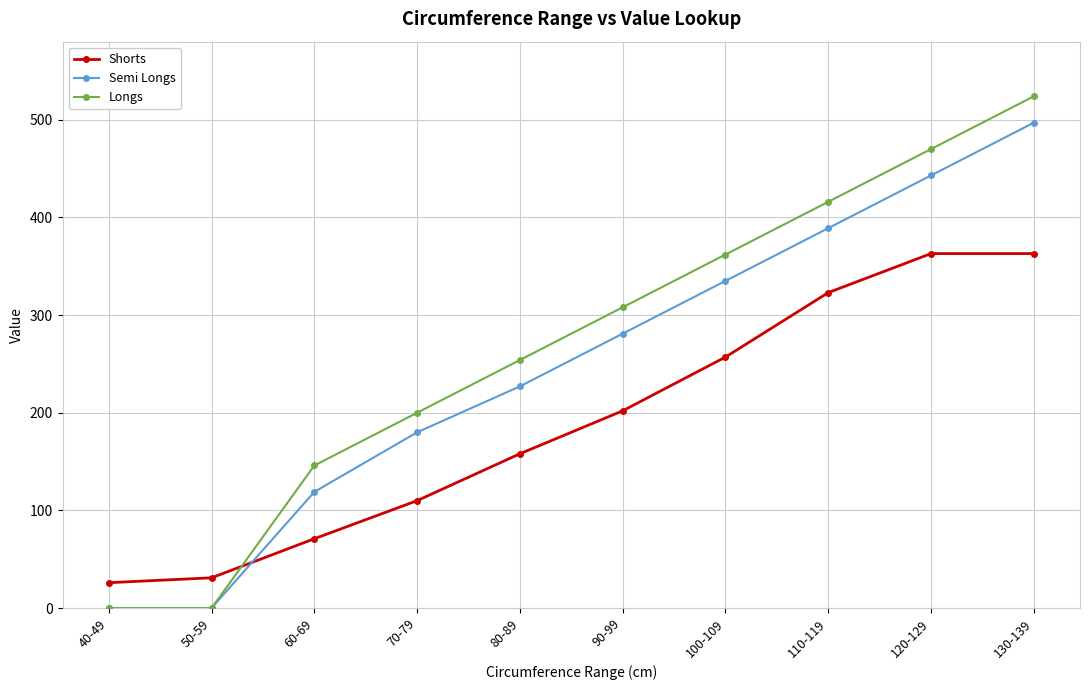

What is the approximate value of Semi Longs at 90-99?

281